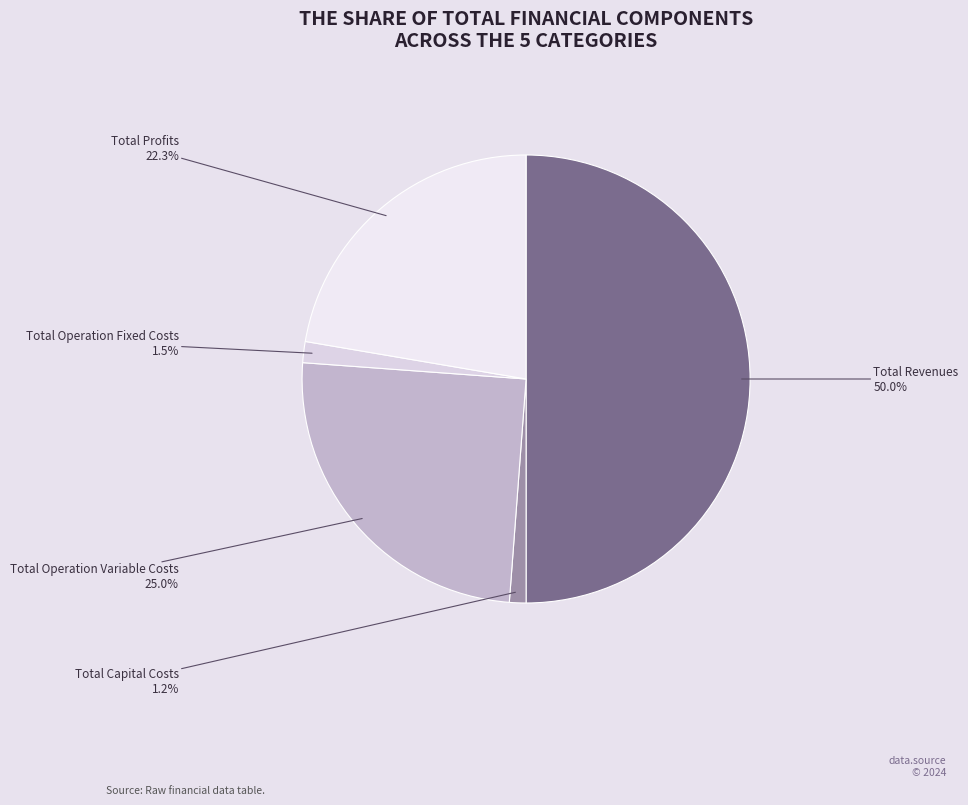

Which has a higher value, Total Revenues or Total Operation Fixed Costs?

Total Revenues